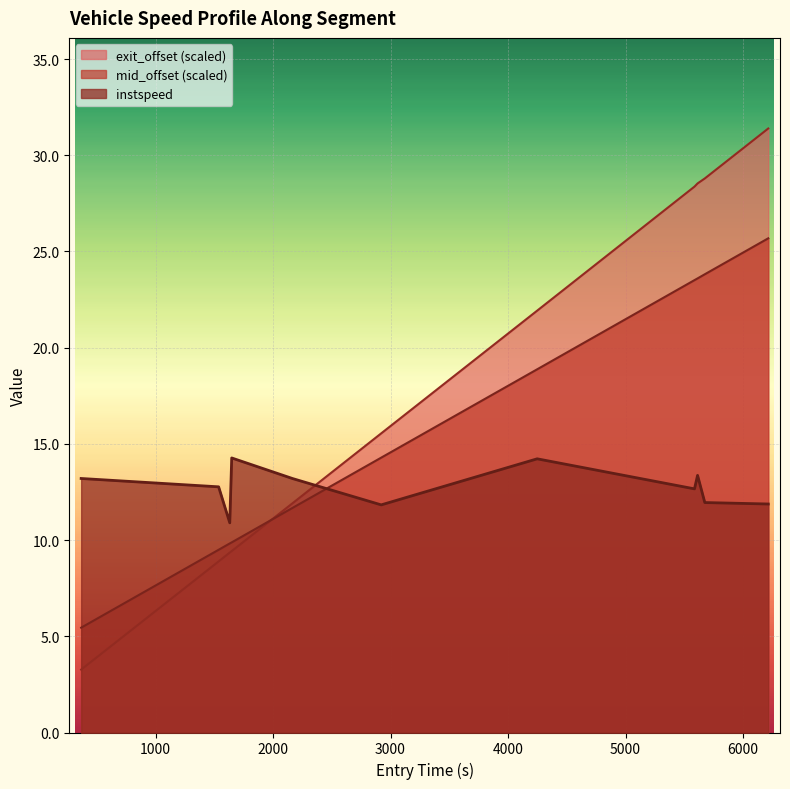

Which series has the widest spread of values?

exit_offset (scaled)